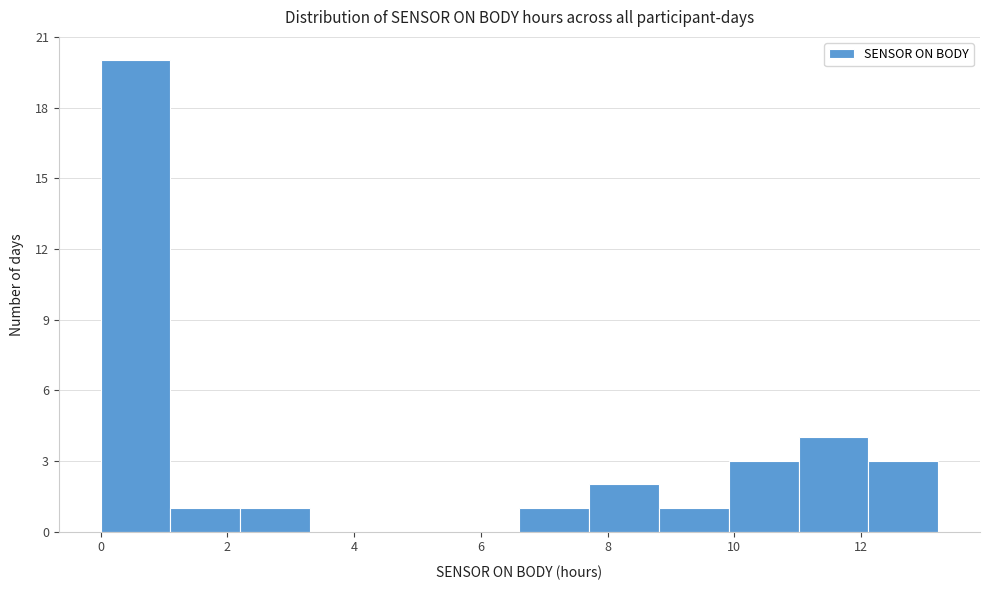

Reading left to right, list every bar in this chart as the range it spans on the x-axis followed by its height. Neither the bar edges nor the heights are printed on the chart, so give them approximately, as read against the axes.

0.0 to 1.2: 20
1.2 to 2.2: 1
2.2 to 3.4: 1
3.4 to 4.4: 0
4.4 to 5.6: 0
5.6 to 6.6: 0
6.6 to 7.8: 1
7.8 to 8.8: 2
8.8 to 10.0: 1
10.0 to 11.0: 3
11.0 to 12.2: 4
12.2 to 13.2: 3